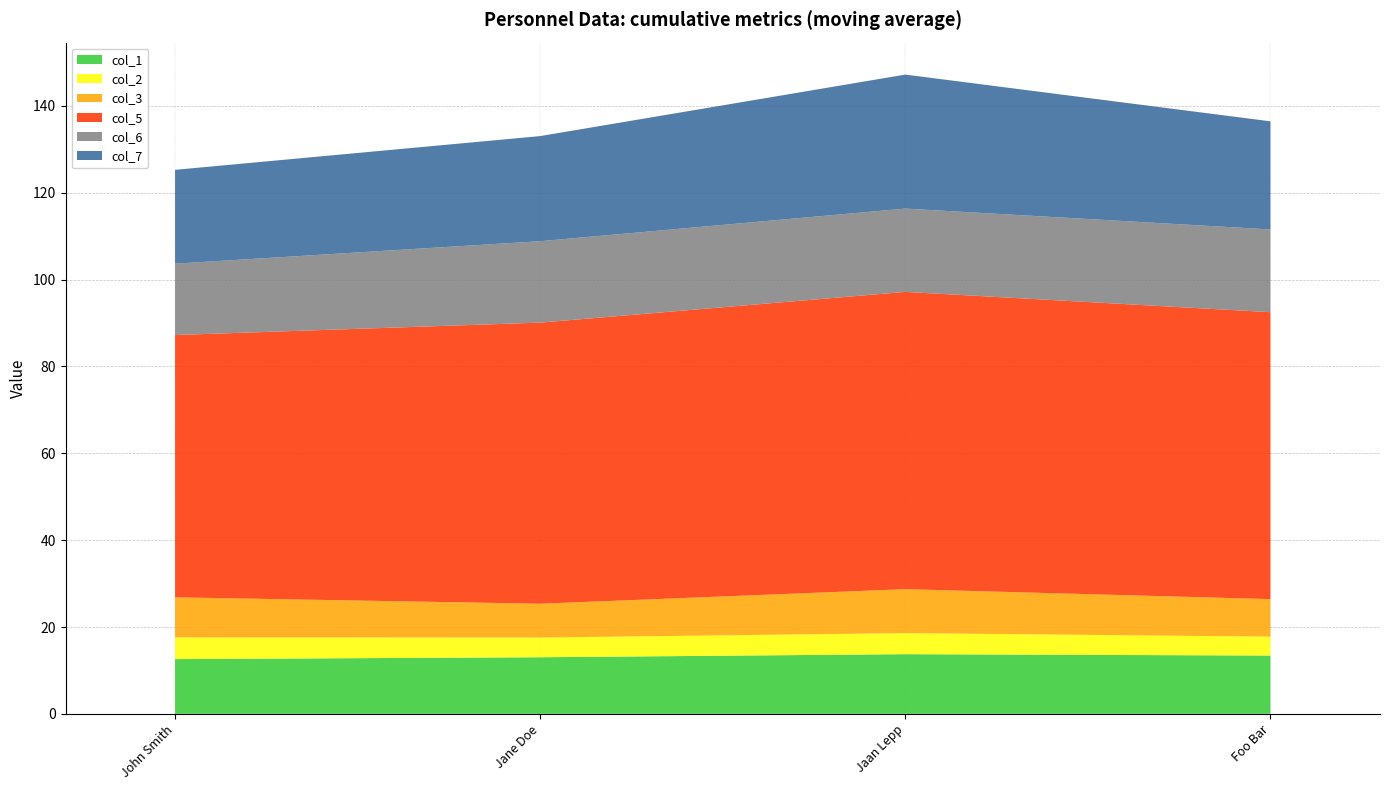

Reading left to right, what are all the values shown in this chart?

col_1: John Smith=12.6	Jane Doe=13.0	Jaan Lepp=13.8	Foo Bar=13.4
col_2: John Smith=5.0	Jane Doe=4.5	Jaan Lepp=4.8	Foo Bar=4.3
col_3: John Smith=9.2	Jane Doe=7.8	Jaan Lepp=10.1	Foo Bar=8.6
col_5: John Smith=60.4	Jane Doe=64.7	Jaan Lepp=68.4	Foo Bar=66.1
col_6: John Smith=16.4	Jane Doe=18.7	Jaan Lepp=19.2	Foo Bar=19.1
col_7: John Smith=21.6	Jane Doe=24.2	Jaan Lepp=30.9	Foo Bar=24.9